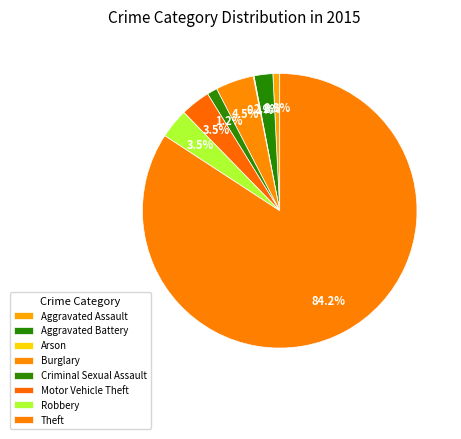

To the nearest percent, what percentage of the pie is Robbery?

4%